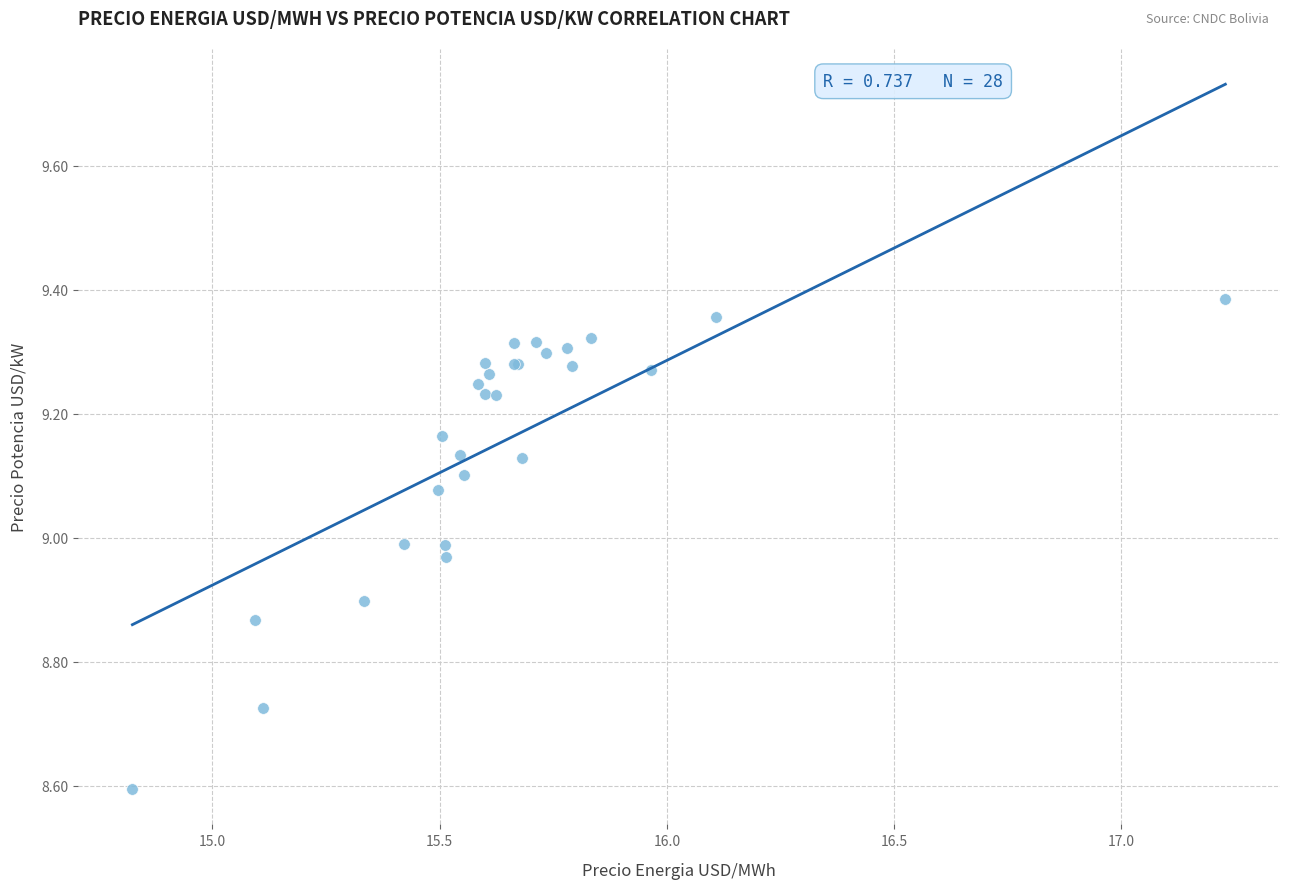

What Y value in the scatter plot is closest to 8?

8.6